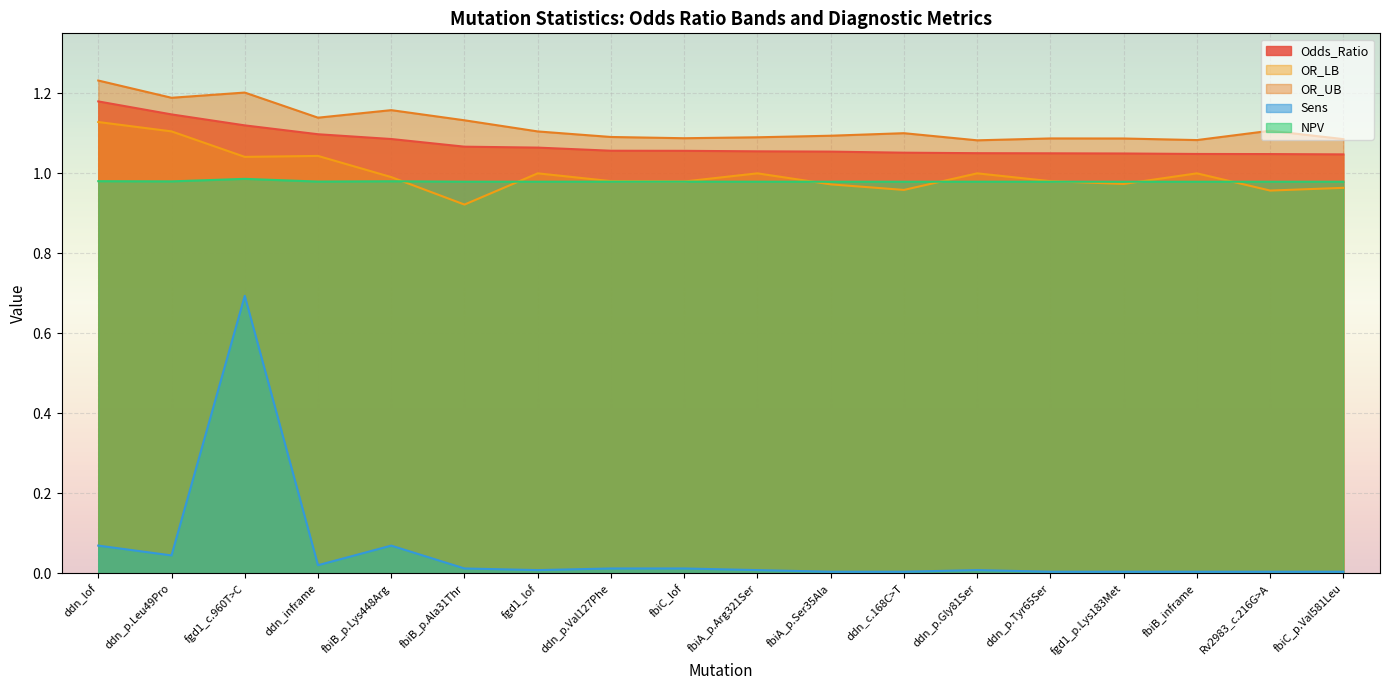

Rank the categories by Odds_Ratio value from highest to lowest.

ddn_lof, ddn_p.Leu49Pro, fgd1_c.960T>C, ddn_inframe, fbiB_p.Lys448Arg, fbiB_p.Ala31Thr, fgd1_lof, ddn_p.Val127Phe, fbiC_lof, fbiA_p.Arg321Ser, fbiA_p.Ser35Ala, ddn_c.168C>T, ddn_p.Gly81Ser, ddn_p.Tyr65Ser, fgd1_p.Lys183Met, fbiB_inframe, Rv2983_c.216G>A, fbiC_p.Val581Leu